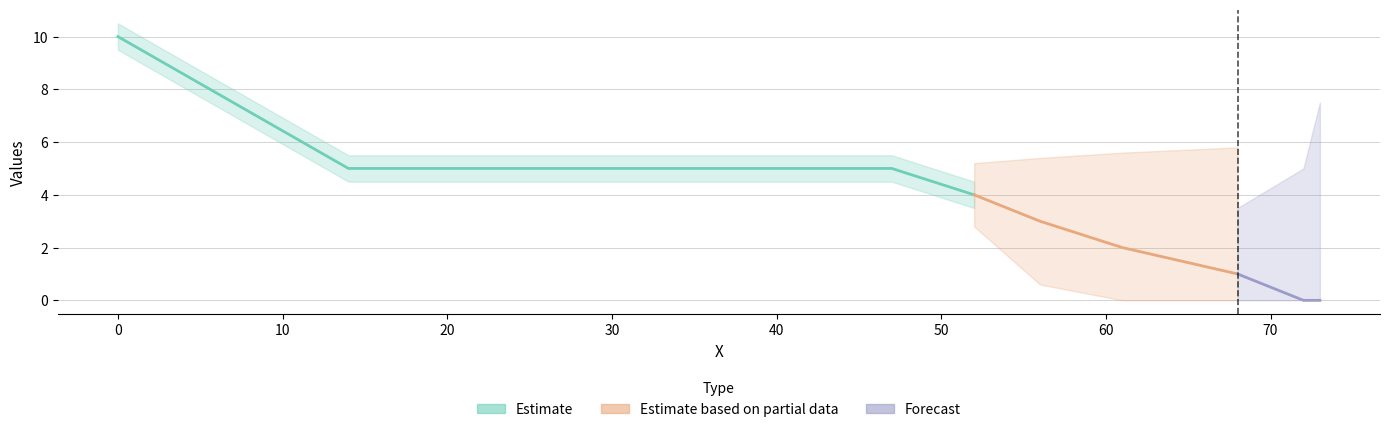

Reading right to left, what are all the values shown in this chart?

73=0	72=0	68=1	61=2	56=3	52=4	47=5	40=5	34=5	24=5	23=5	14=5	0=10